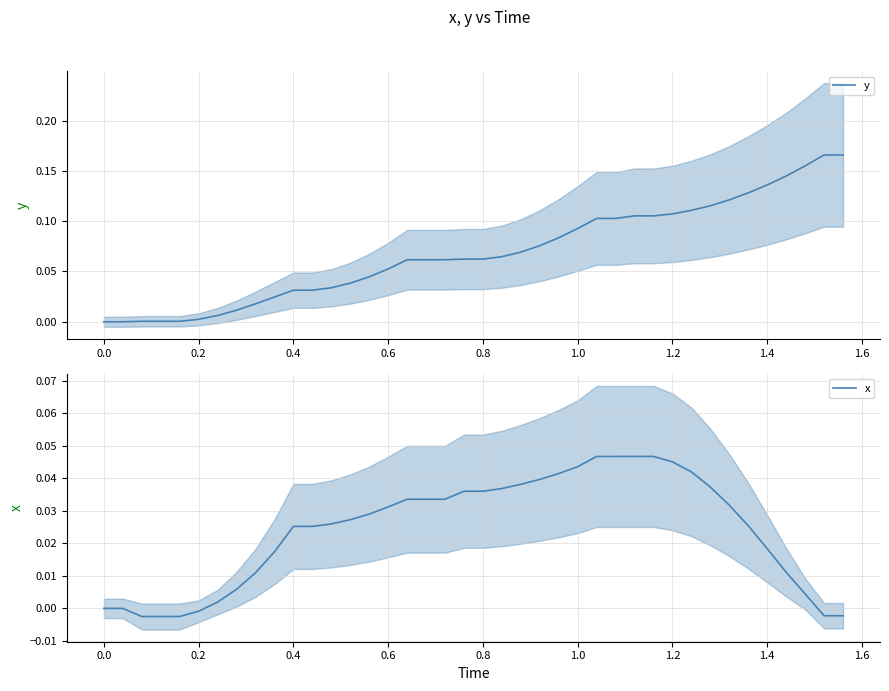

Between 1.4 and 0.2, which is larger?

1.4